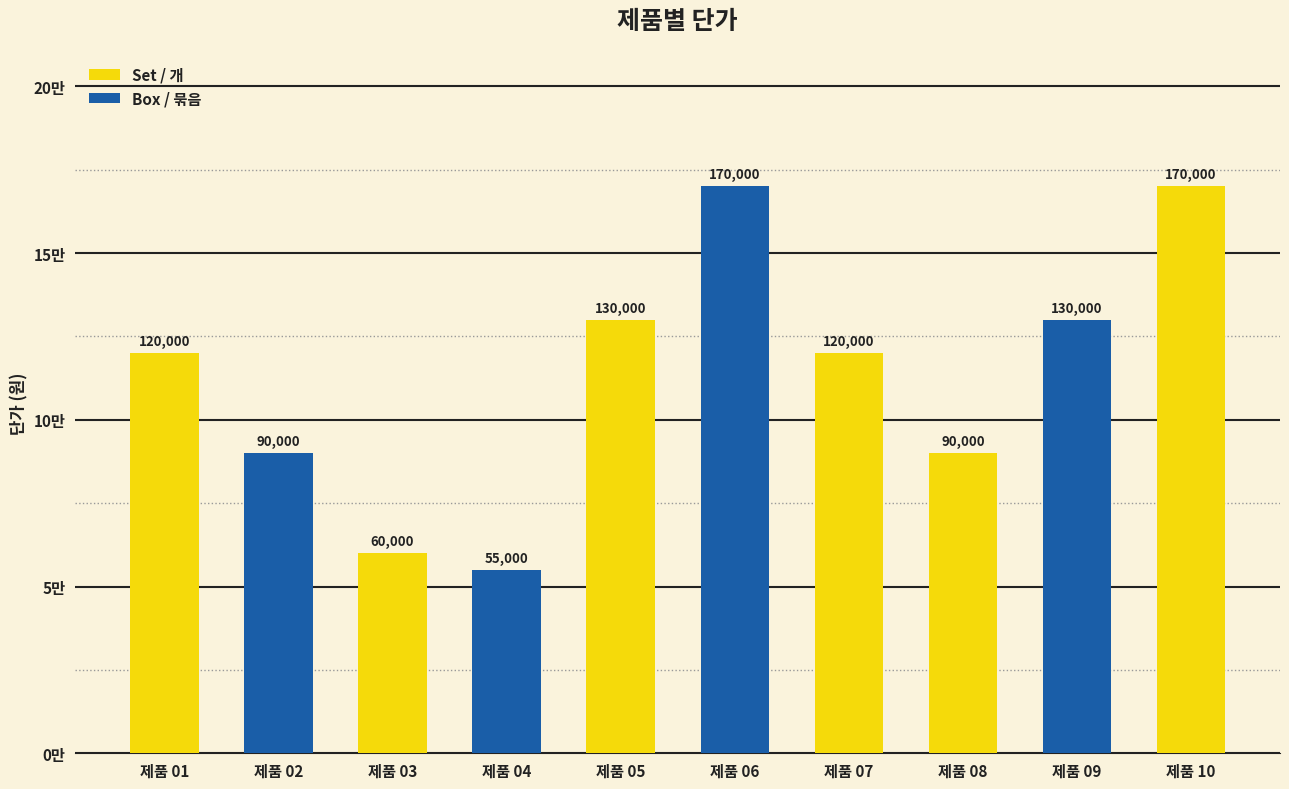

Which category has the lowest value across all series?

제품 04